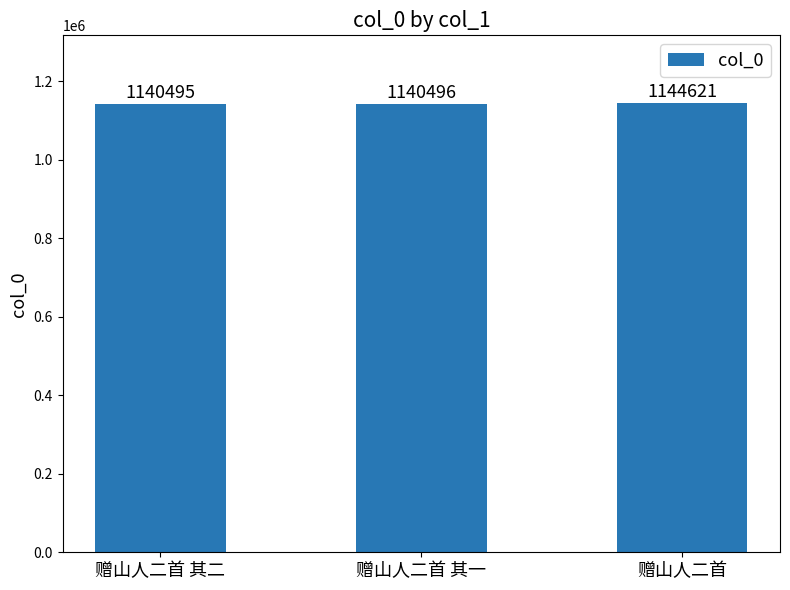

How many distinct data groups are displayed?

1